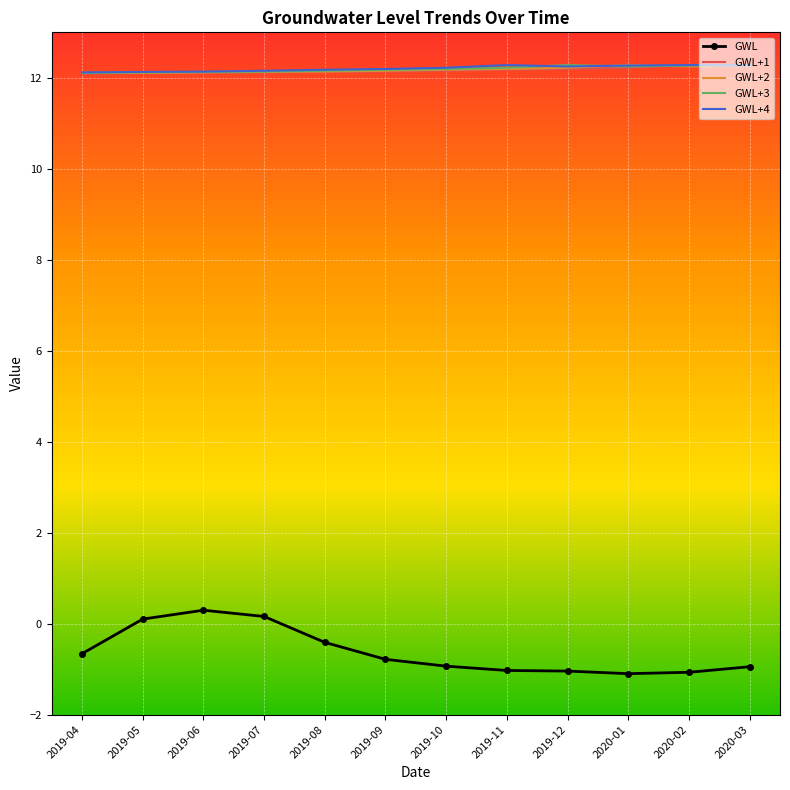

What are all the series names shown in the legend?

GWL, GWL+1, GWL+2, GWL+3, GWL+4